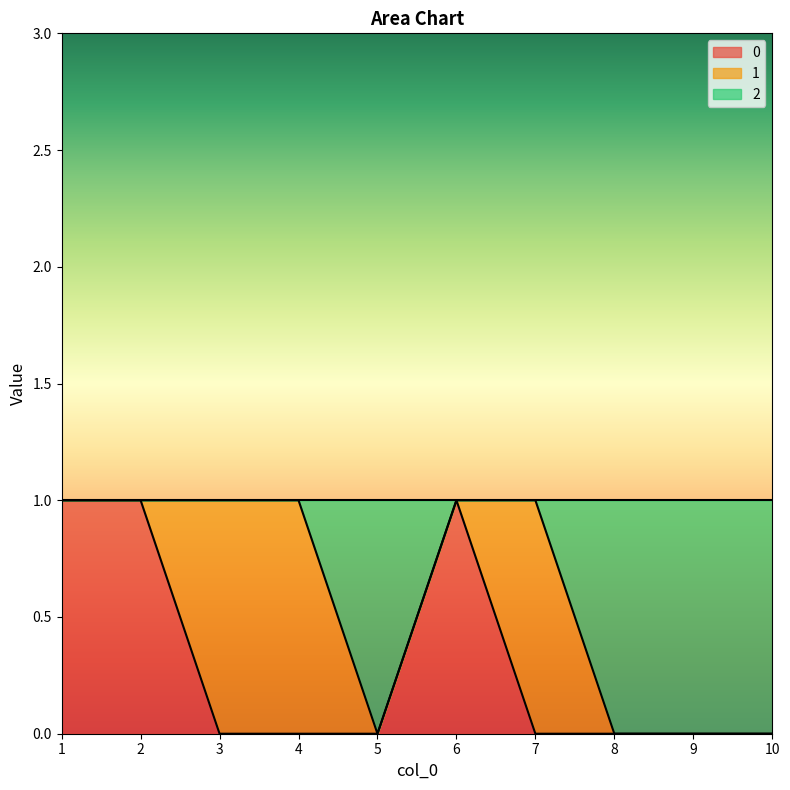

What are all the series names shown in the legend?

0, 1, 2